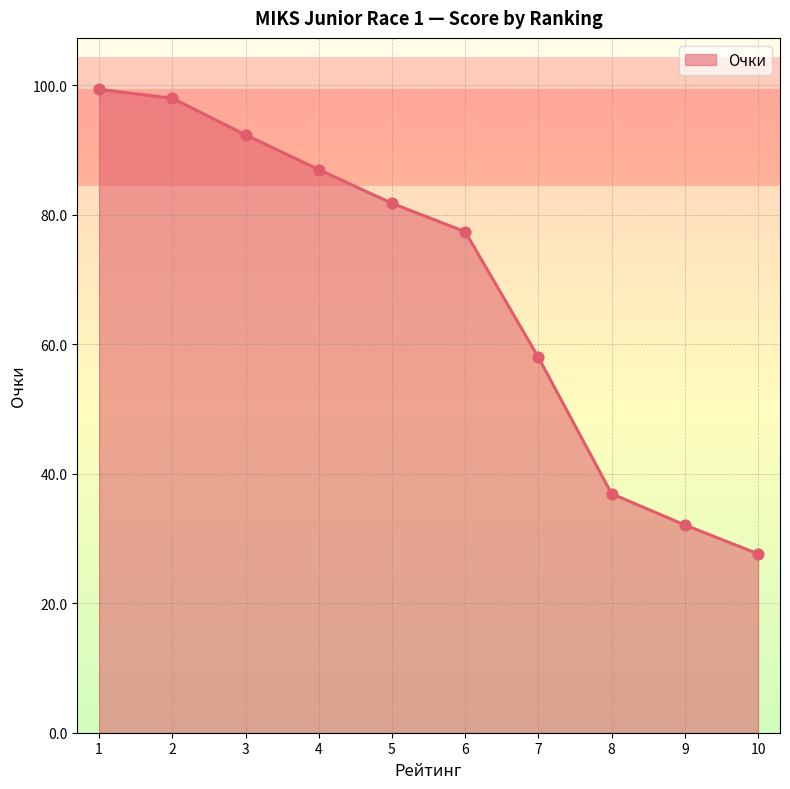

What is the change in value from 9 to 10?

-4.5